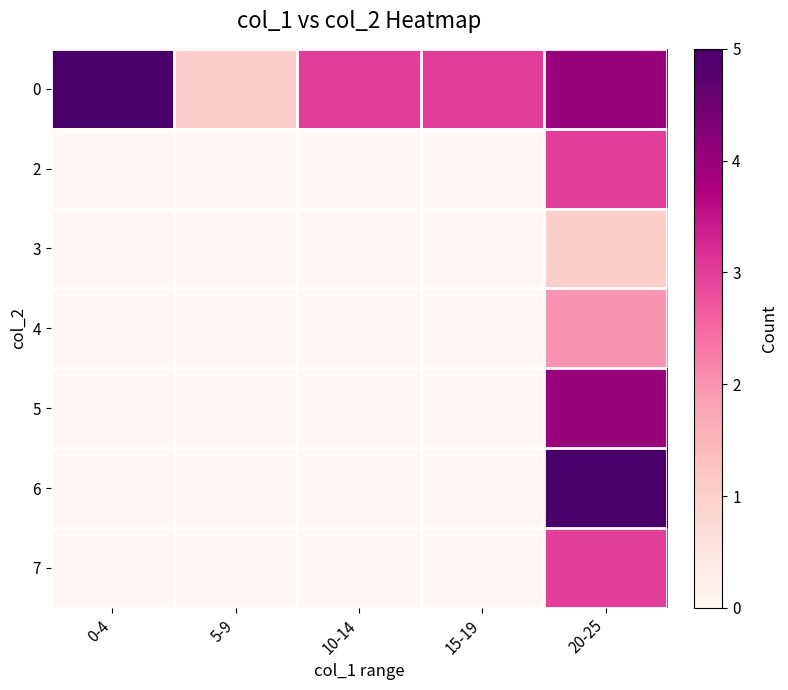

How many series are shown in this chart?

7